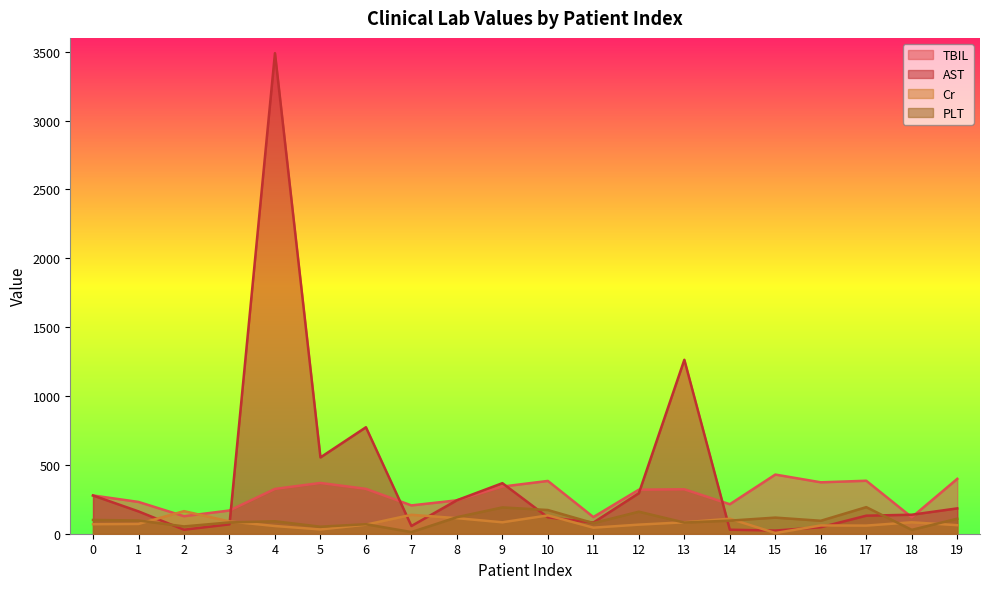

At 3, list the series in order from smallest to largest.

AST, PLT, Cr, TBIL